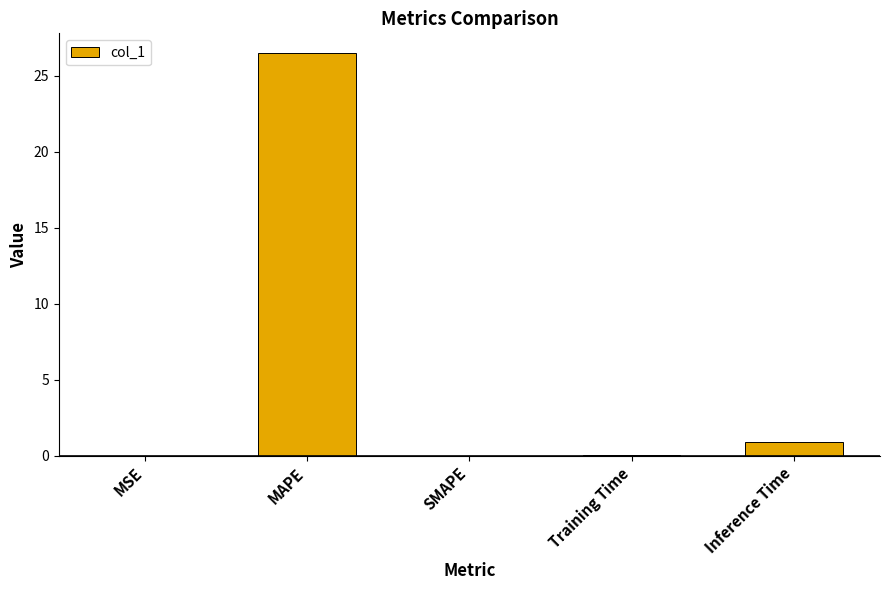

True or false: the data shows 18.2 at MAPE.

False